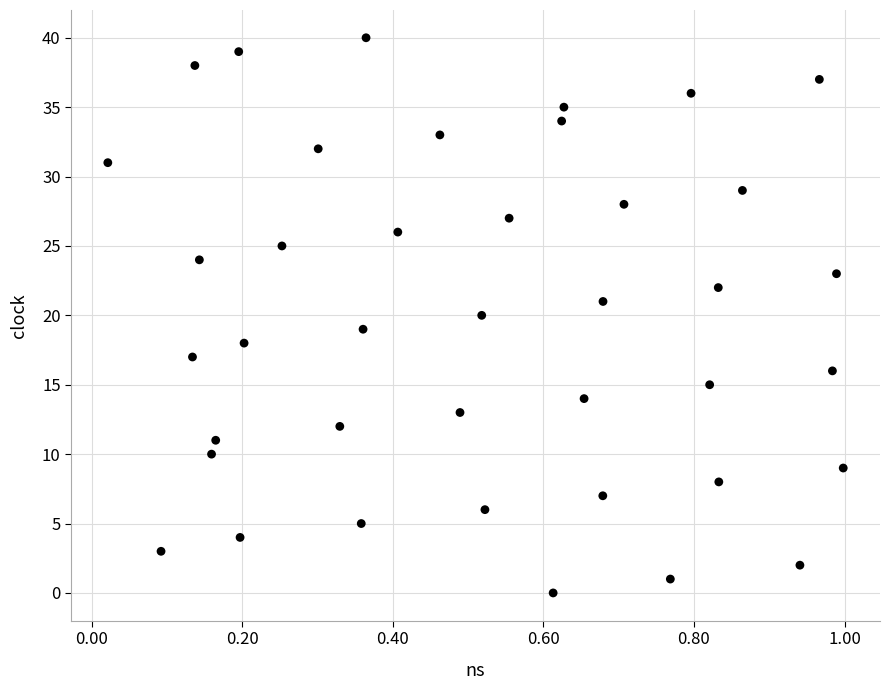

What is the range of Y values (max minus min)?

40